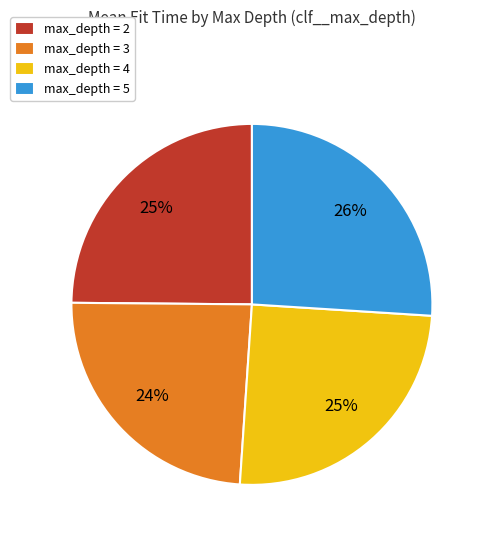

Does any single category account for the majority?

No